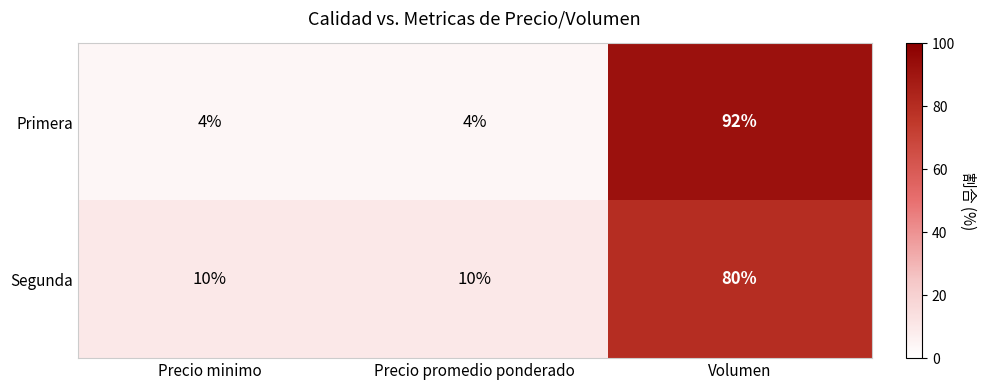

How many categories are shown in the chart?

3